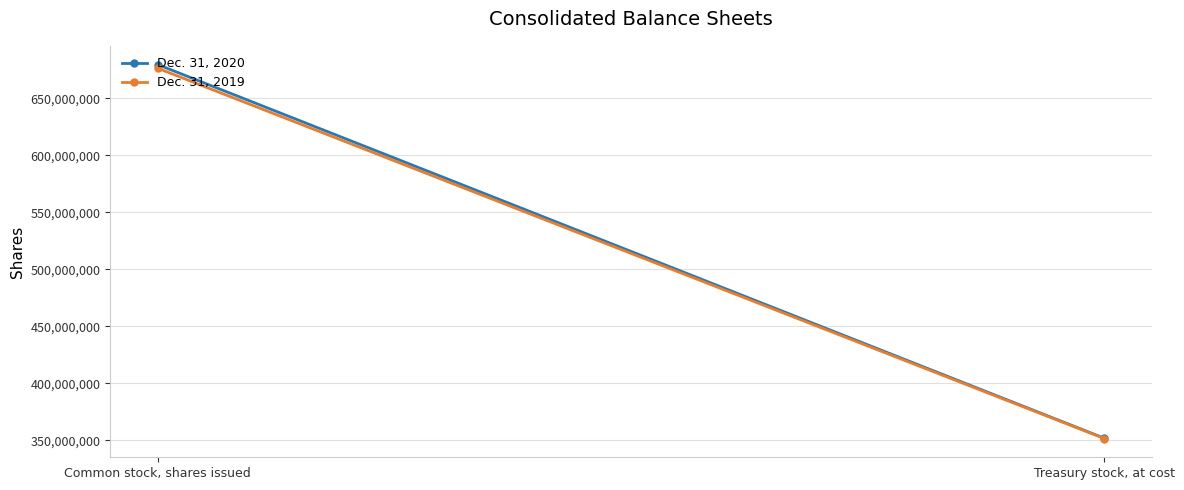

Count the Dec. 31, 2020 values in the range 351938709 to 679524325.

2